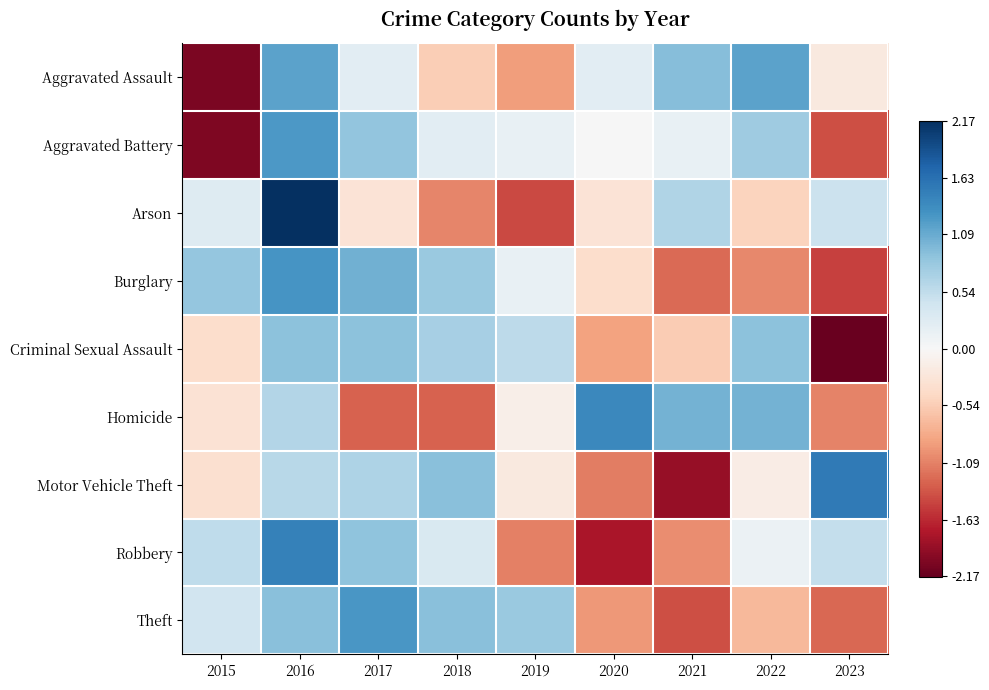

Reading left to right, list all the values displayed in this chart.

Aggravated Assault: 2015=-2.0	2016=1.2	2017=0.2	2018=-0.5	2019=-0.9	2020=0.2	2021=0.9	2022=1.2	2023=-0.2
Aggravated Battery: 2015=-2.0	2016=1.2	2017=0.9	2018=0.2	2019=0.2	2020=0.0	2021=0.2	2022=0.8	2023=-1.4
Arson: 2015=0.3	2016=2.2	2017=-0.3	2018=-1.1	2019=-1.4	2020=-0.3	2021=0.7	2022=-0.5	2023=0.5
Burglary: 2015=0.8	2016=1.3	2017=1.0	2018=0.8	2019=0.2	2020=-0.4	2021=-1.2	2022=-1.0	2023=-1.5
Criminal Sexual Assault: 2015=-0.4	2016=0.9	2017=0.9	2018=0.7	2019=0.6	2020=-0.9	2021=-0.5	2022=0.9	2023=-2.1
Homicide: 2015=-0.3	2016=0.6	2017=-1.3	2018=-1.3	2019=-0.1	2020=1.4	2021=1.0	2022=1.0	2023=-1.1
Motor Vehicle Theft: 2015=-0.3	2016=0.6	2017=0.7	2018=0.9	2019=-0.2	2020=-1.1	2021=-1.9	2022=-0.2	2023=1.5
Robbery: 2015=0.5	2016=1.5	2017=0.9	2018=0.3	2019=-1.1	2020=-1.8	2021=-1.0	2022=0.1	2023=0.5
Theft: 2015=0.4	2016=0.9	2017=1.3	2018=0.9	2019=0.8	2020=-0.9	2021=-1.4	2022=-0.7	2023=-1.3